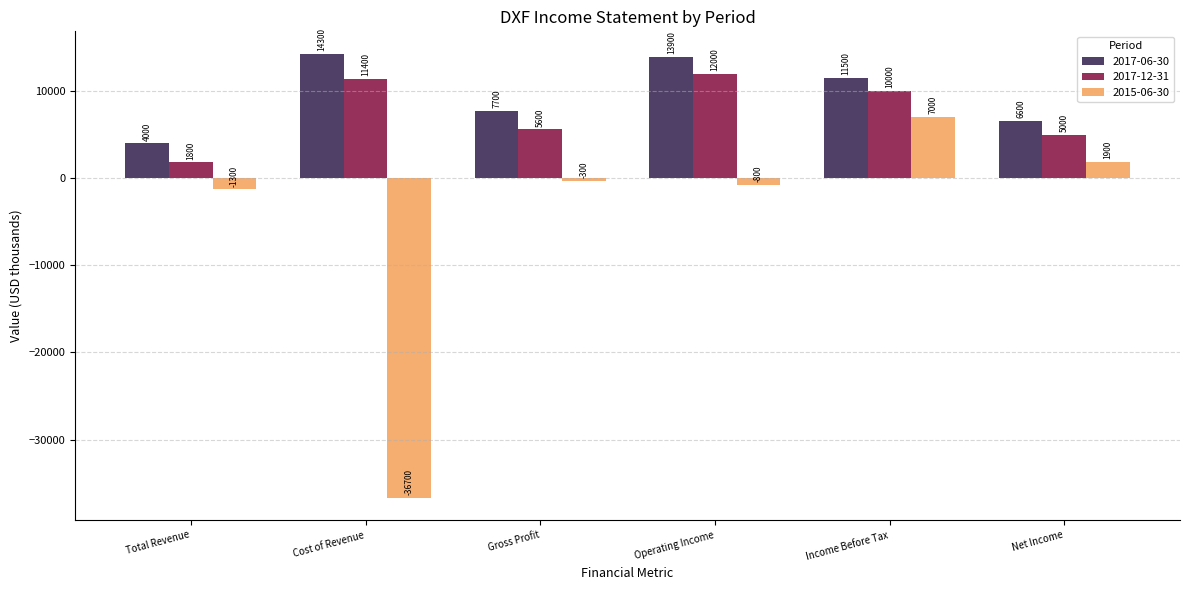

Where does the 2017-06-30 series first go above 11500?

Cost of Revenue